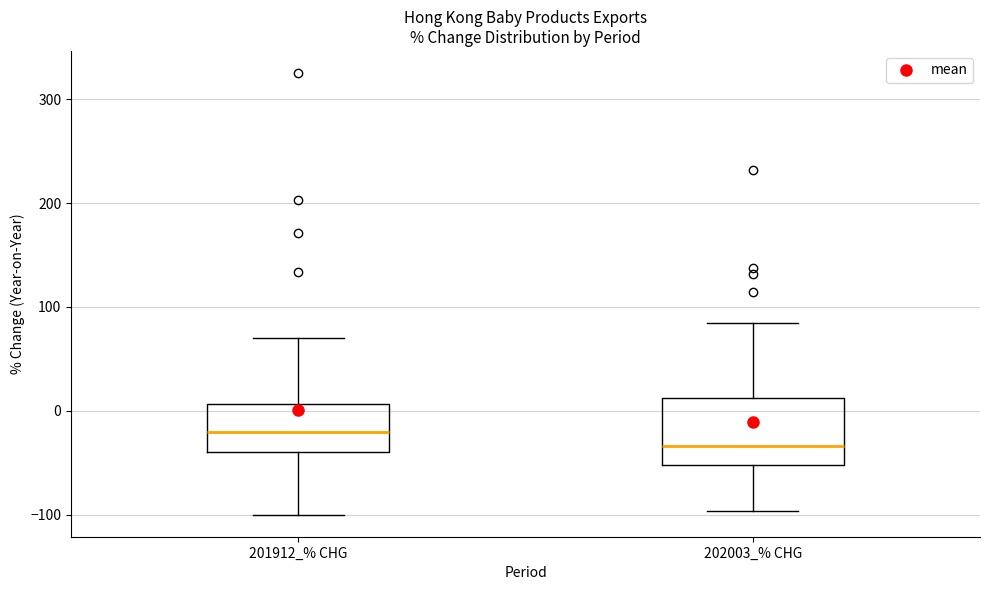

Which box has the lowest median line?

202003_% CHG